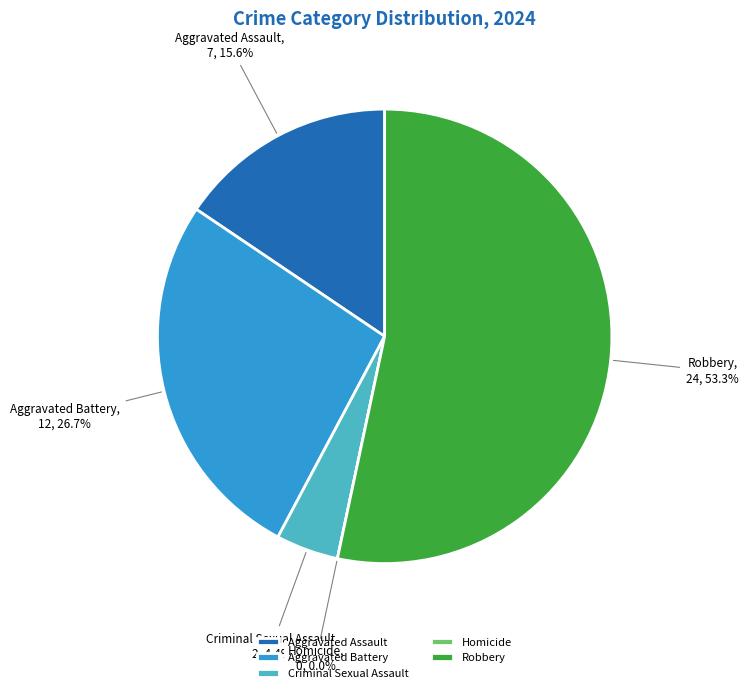

What is the ratio of the value at Aggravated Battery to the value at Criminal Sexual Assault?

6.0